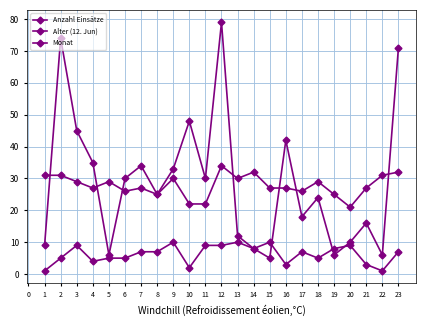

How many lines are shown in the chart?

3